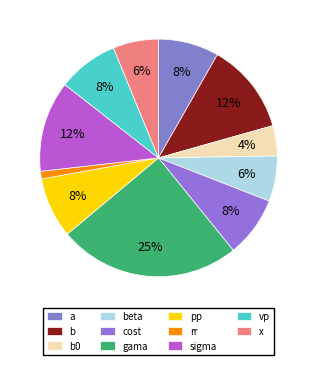

How many slices are in this pie chart?

11